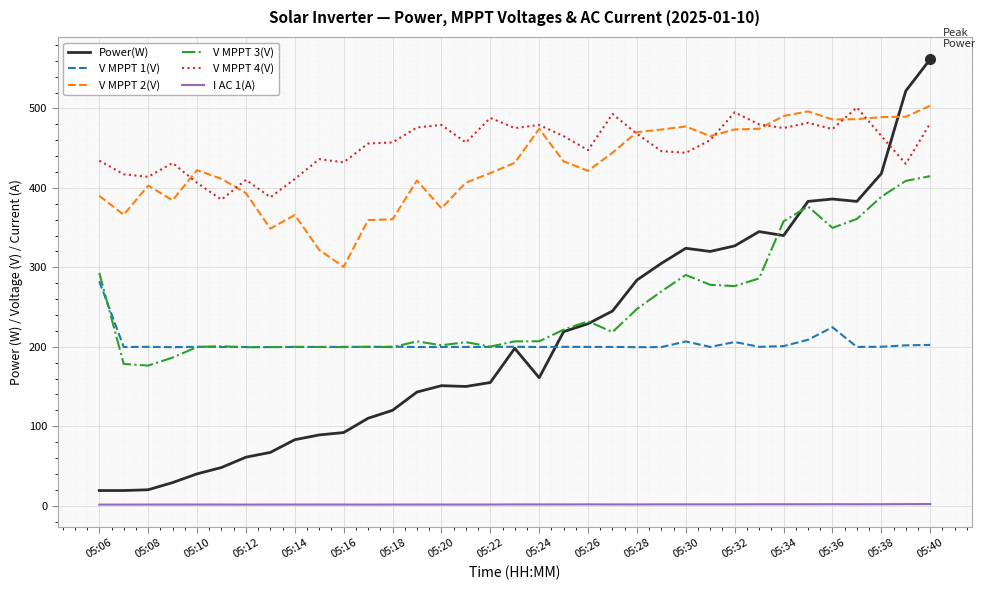

Is this an area chart (filled region under the line)?

No